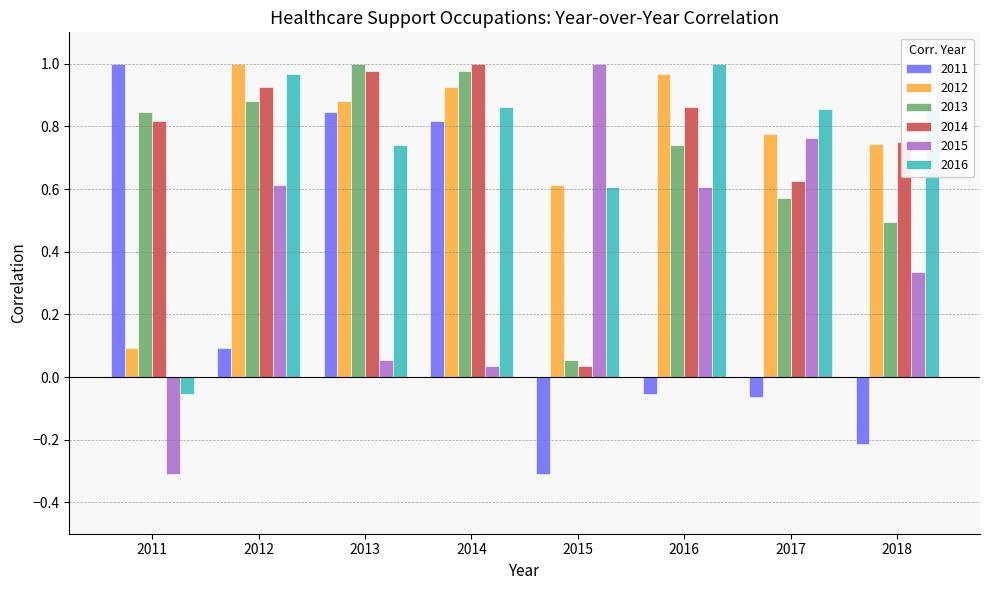

What is the value of the 2011 bar at the 5th from the left?

-0.3